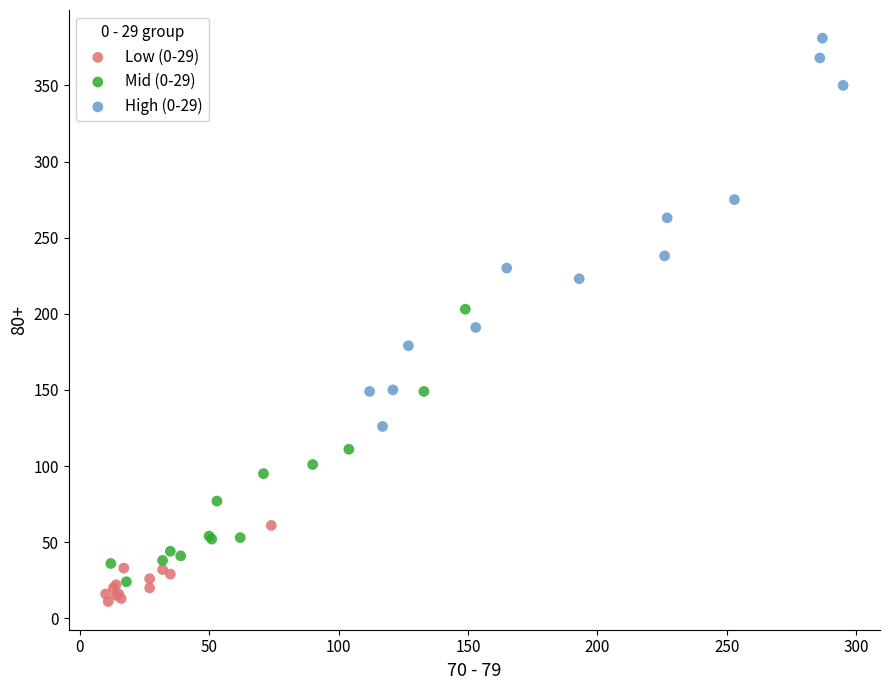

Which series reaches the maximum Y coordinate?

High (0-29)